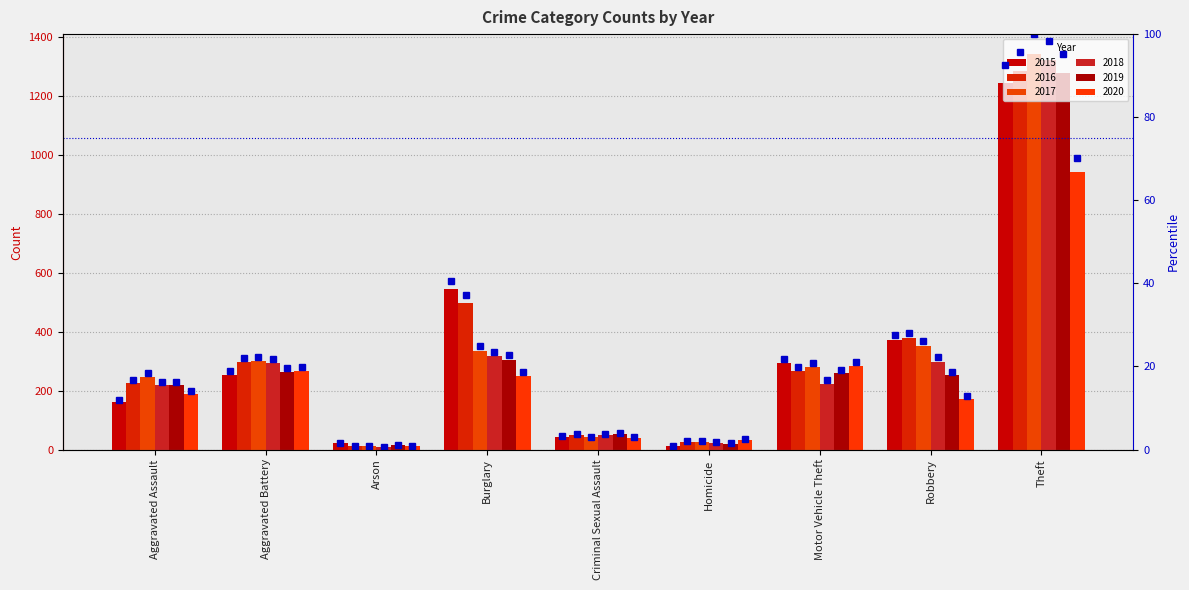

List the series in order of their peak value, lowest first.

pct_2020, pct_2015, pct_2019, pct_2016, pct_2018, pct_2017